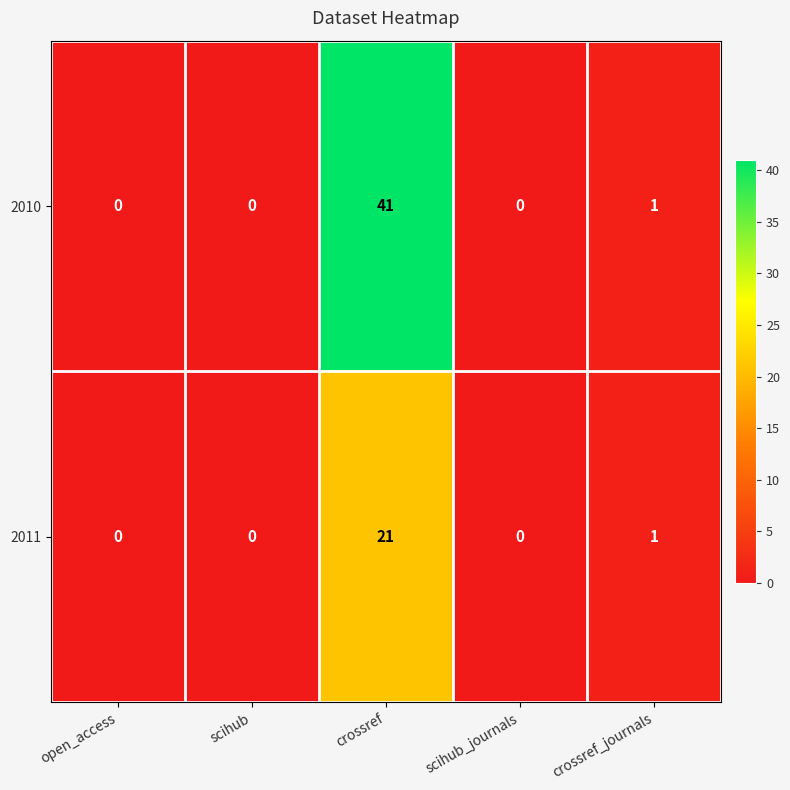

Rank the series by their maximum value, from lowest to highest.

2011, 2010